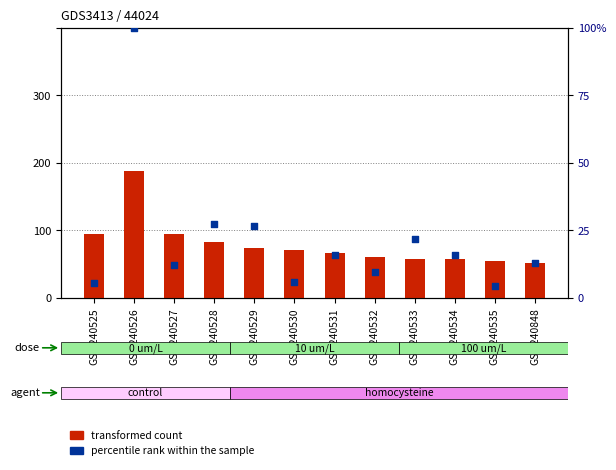

Is the value of transformed count at GSM240531 greater than the value of percentile rank within the sample at GSM240526?

No